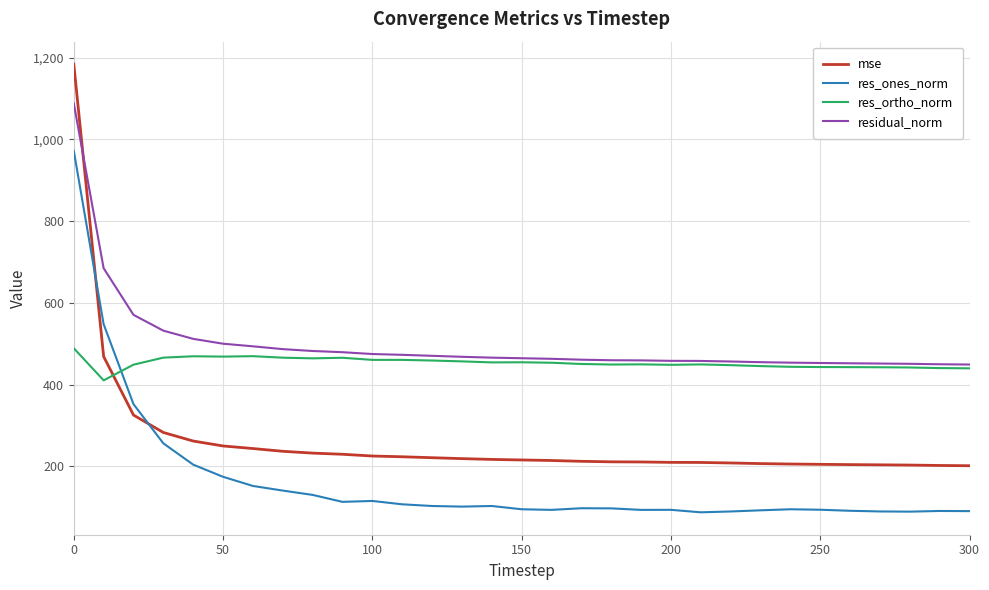

True or false: res_ones_norm and residual_norm intersect in this chart.

False